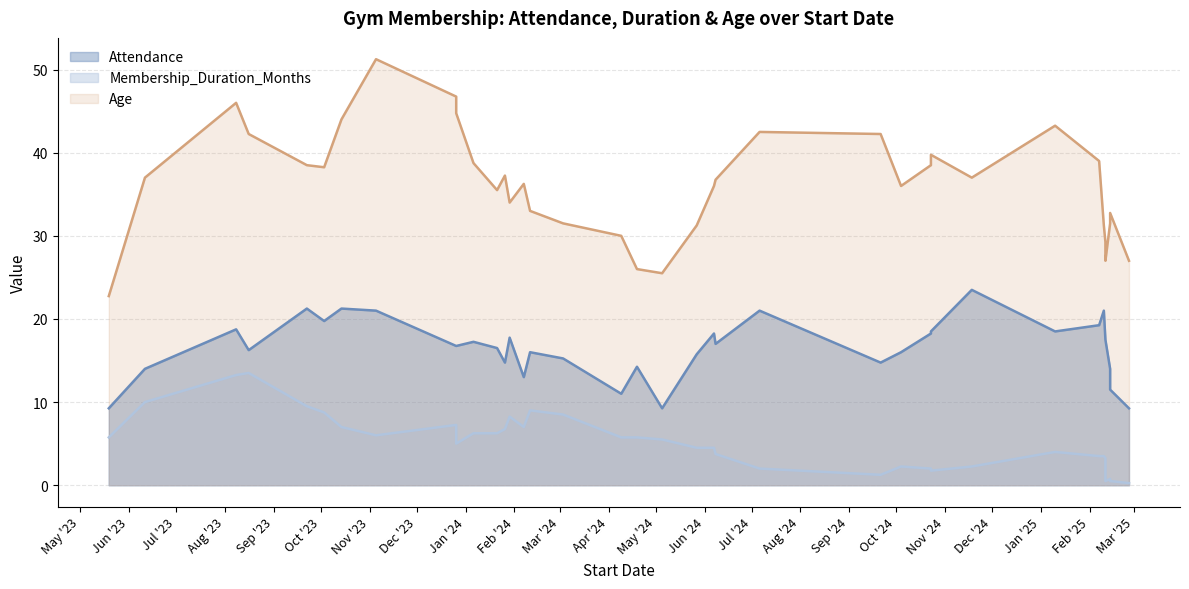

True or false: Age has more than 1 points higher than both neighbors.

True